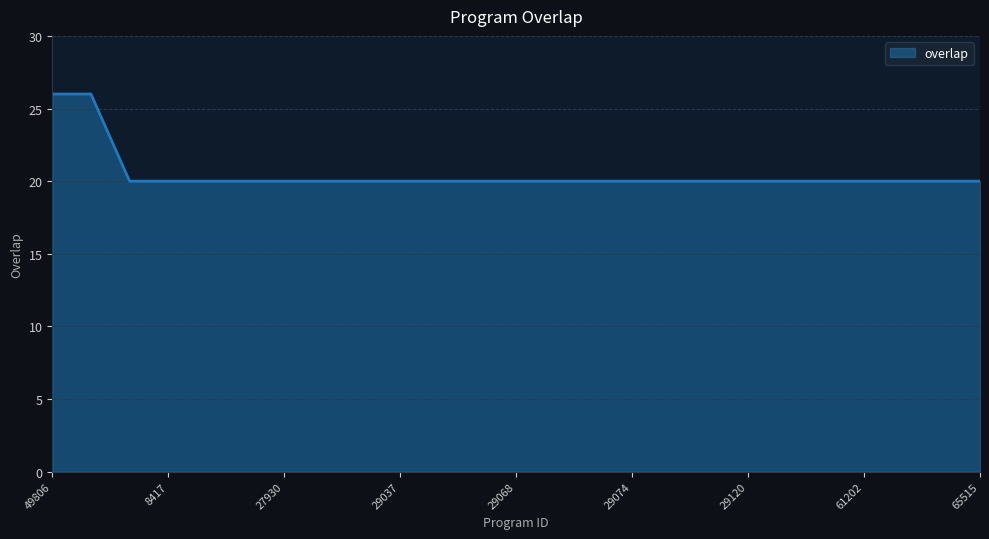

What is the maximum value shown in the chart?

26